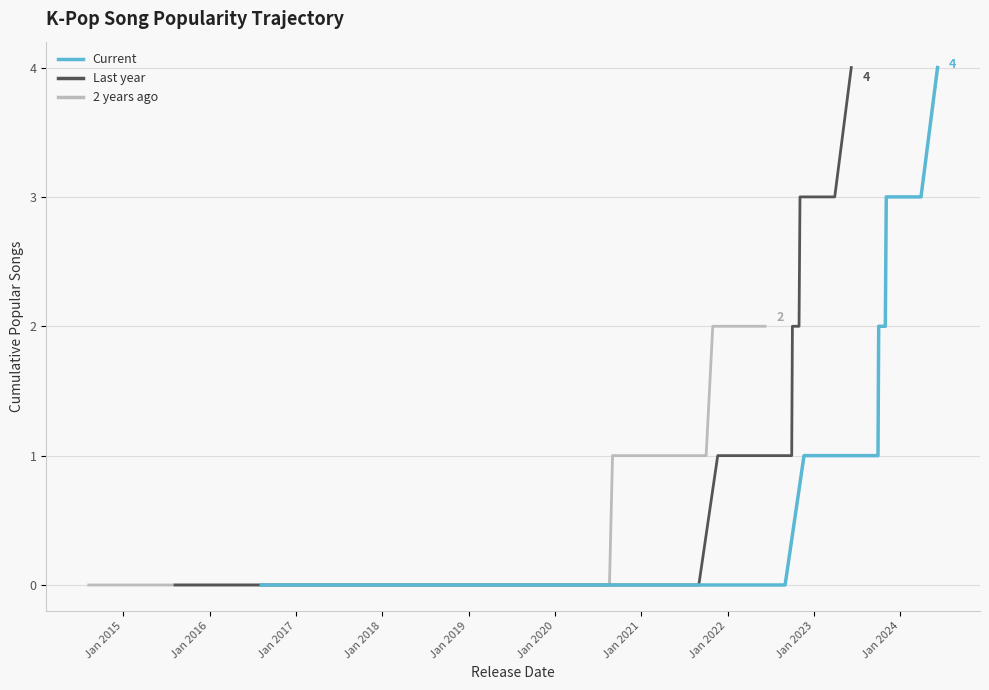

True or false: 2 years ago and Last year intersect in this chart.

False